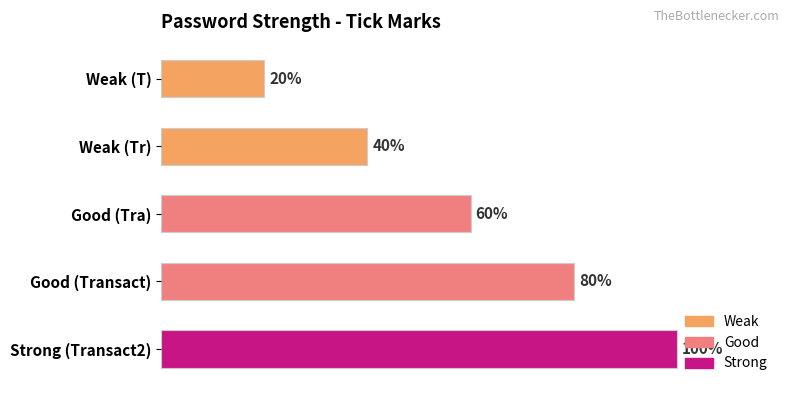

Are the bars horizontal?

Yes